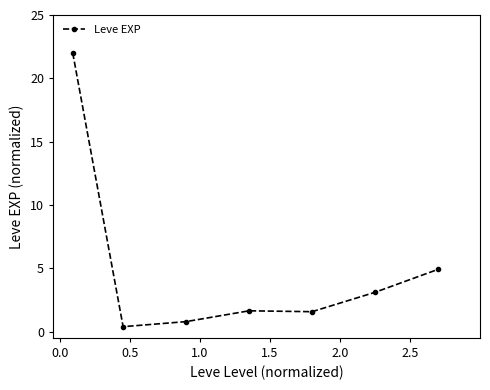

What is the sum of all values?

34.4